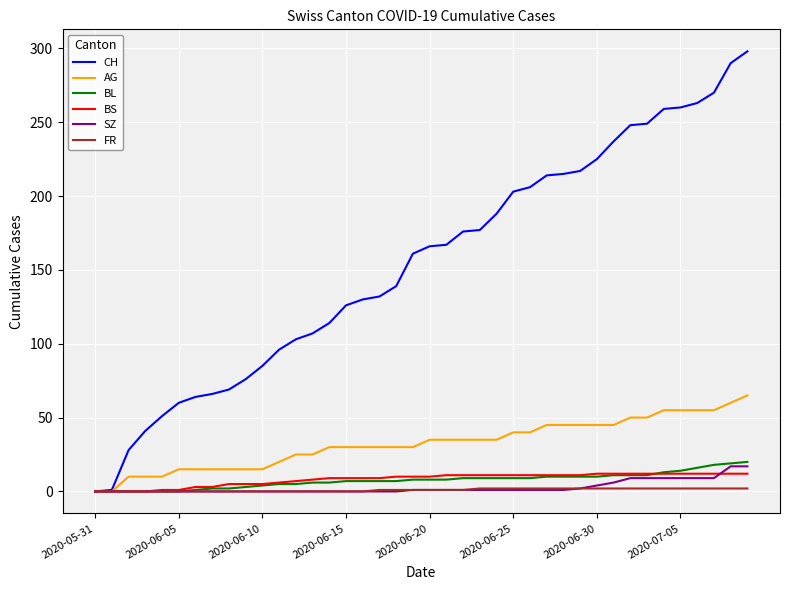

What is the maximum value for SZ?

17